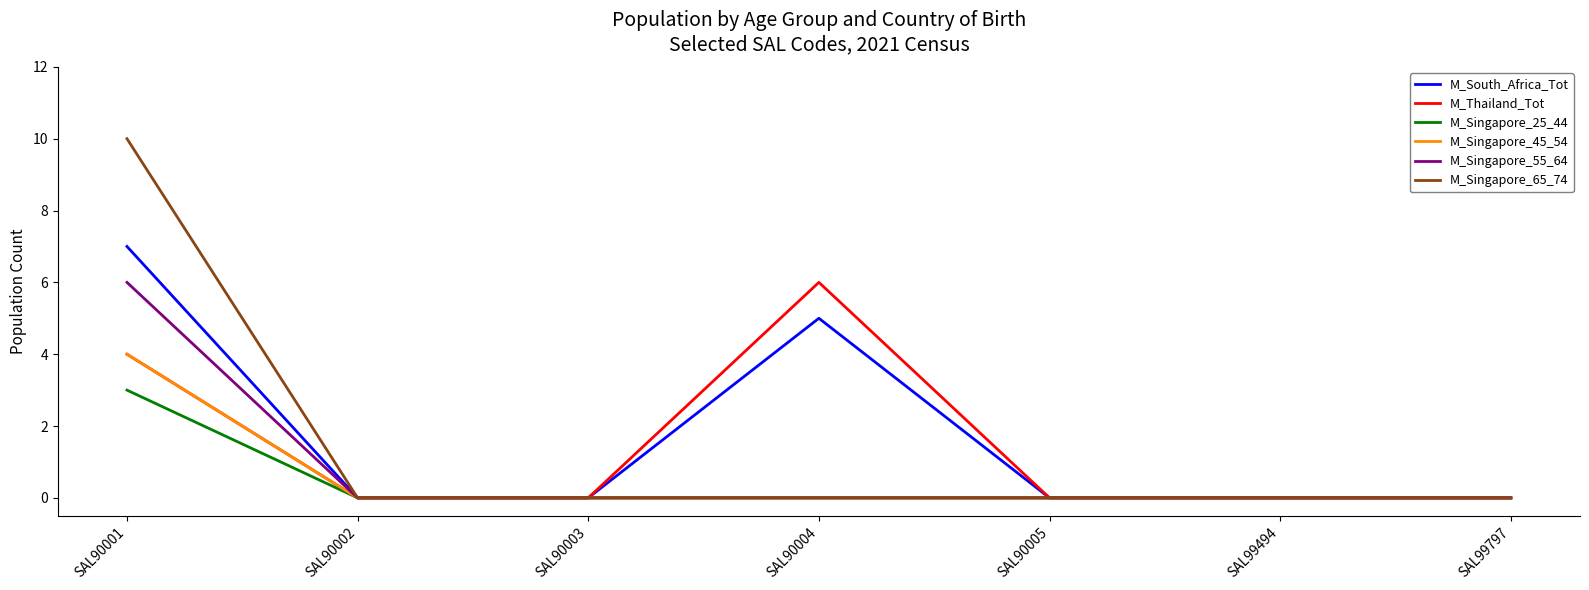

Is it true that M_South_Africa_Tot equals 0 at SAL90005?

True